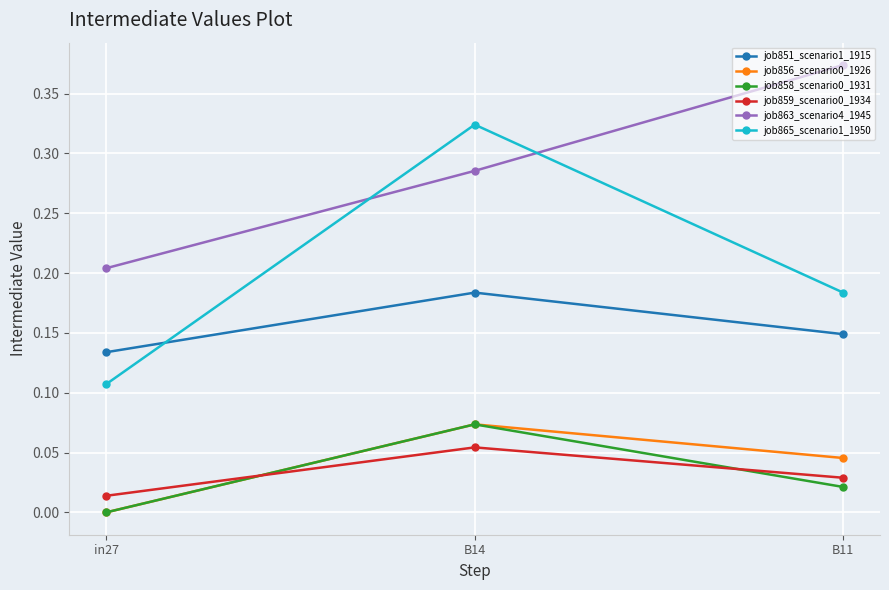

What position from the right is in27?

3